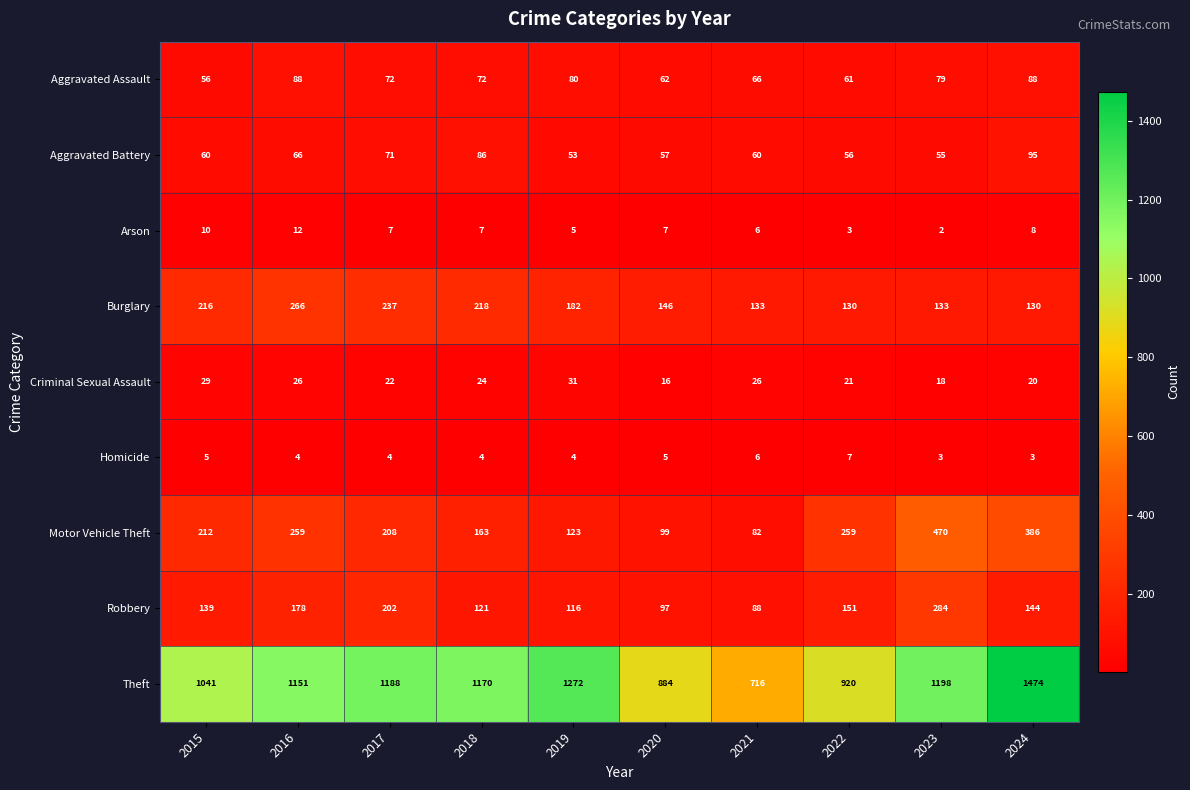

At 2016, list the series in order from smallest to largest.

Homicide, Arson, Criminal Sexual Assault, Aggravated Battery, Aggravated Assault, Robbery, Motor Vehicle Theft, Burglary, Theft